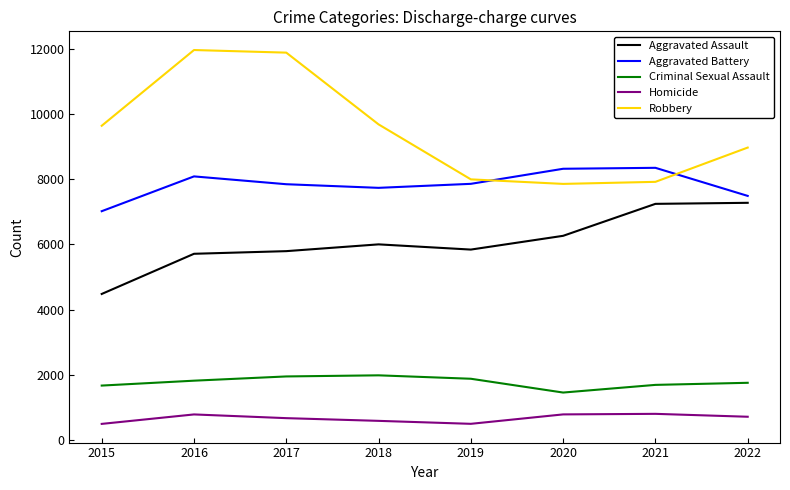

True or false: Robbery and Aggravated Assault cross at least once.

False